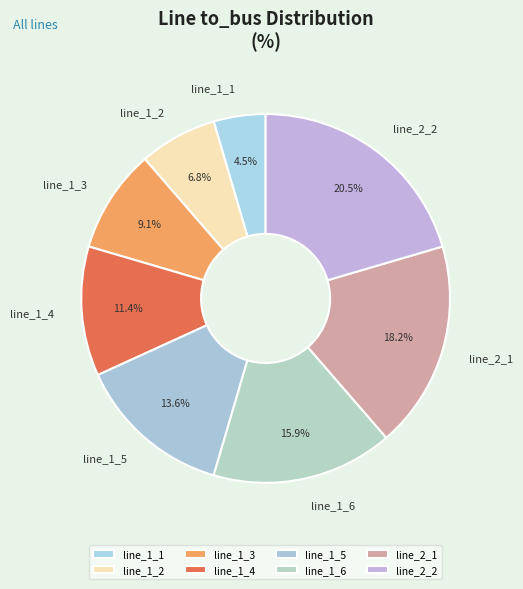

Between line_1_4 and line_2_2, which is larger?

line_2_2